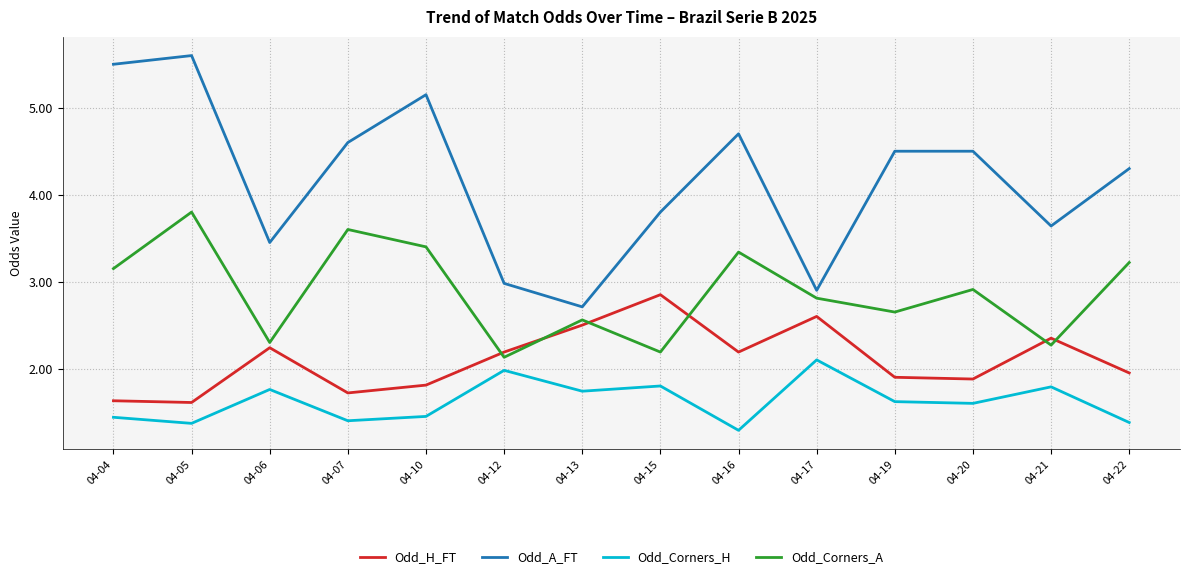

The value of Odd_Corners_A at 04-05 is 3.8. True or false?

True